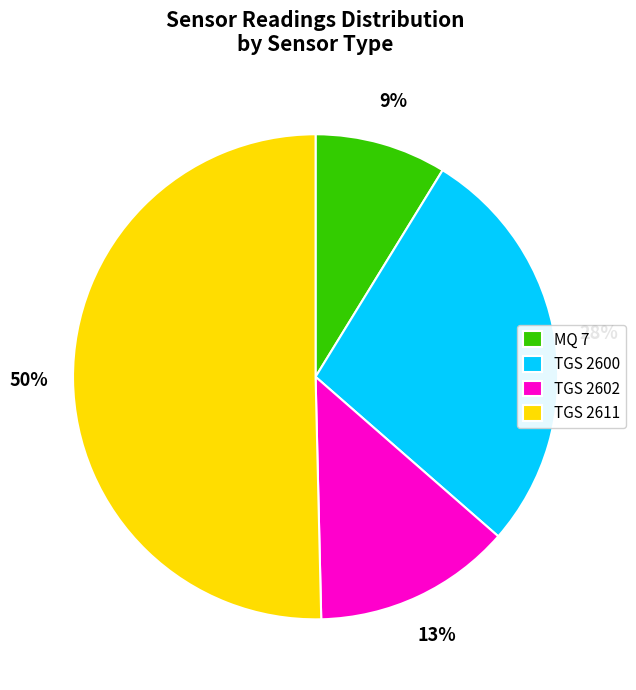

To the nearest percent, what is the difference between the TGS 2602 and TGS 2611 slice percentages?

37%